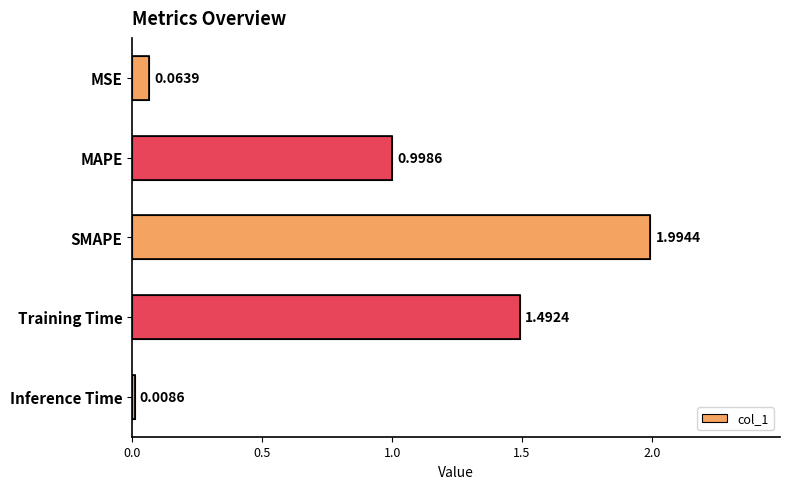

What is the change in value from MSE to Training Time?

+1.4